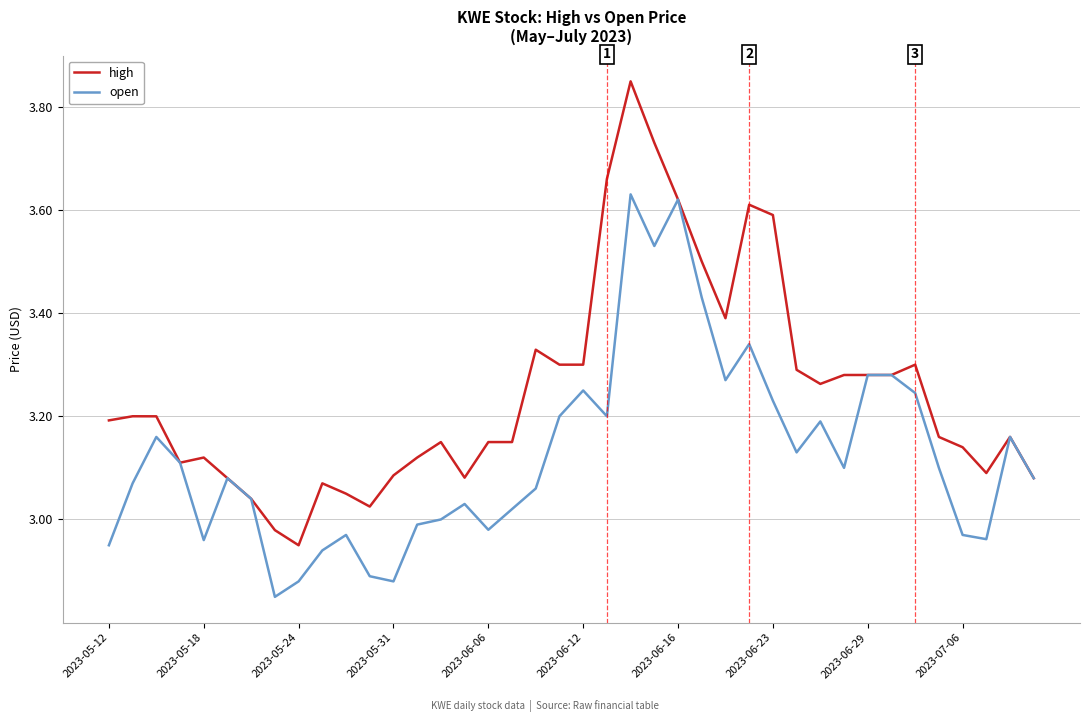

Rank the series by their maximum value, from lowest to highest.

open, high